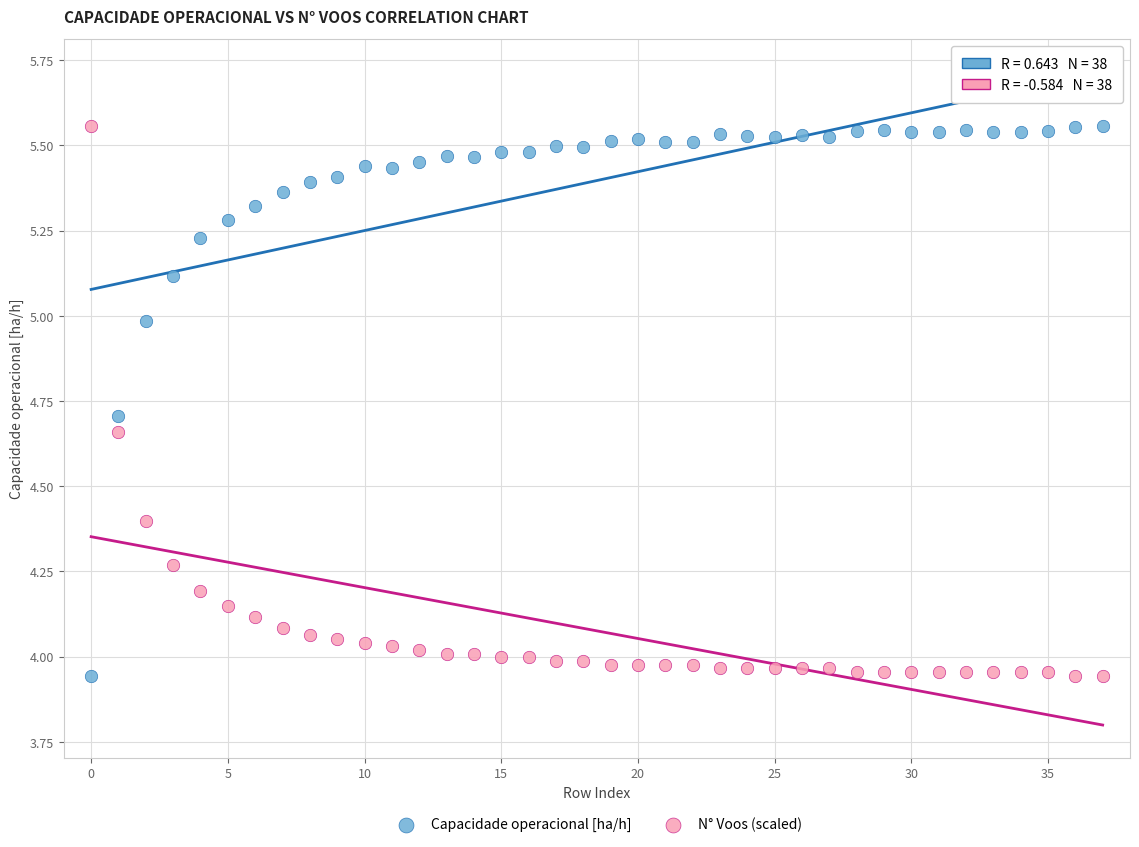

Across all data points, what is the range of Y values (max minus min)?

1.6